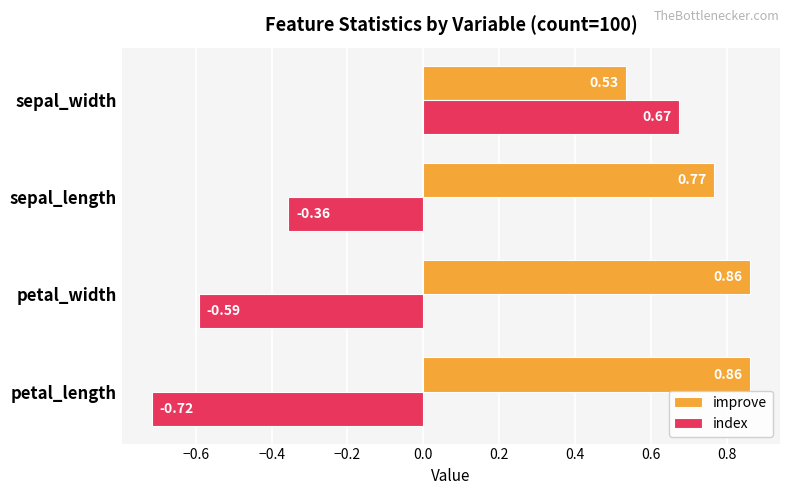

What is the difference between the maximum and second lowest values in the index series?

1.3